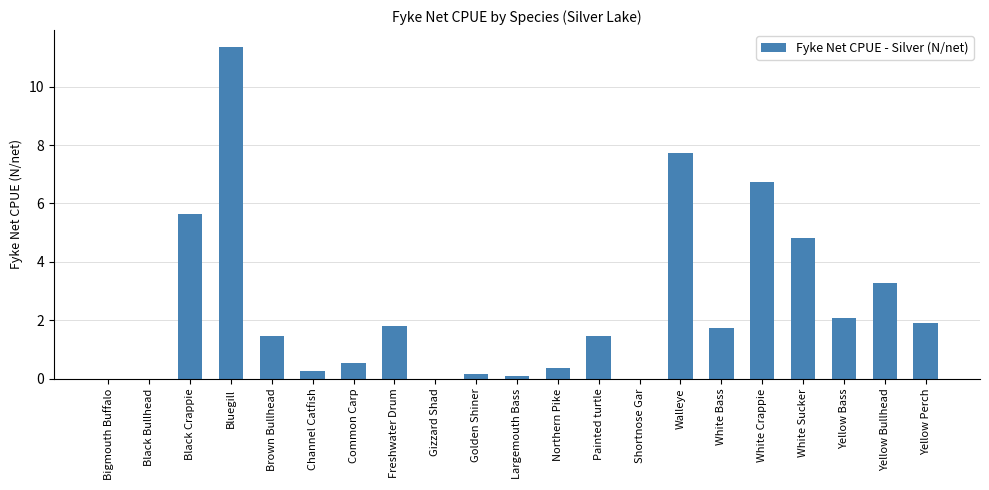

Which category has the highest value across all series?

Bluegill